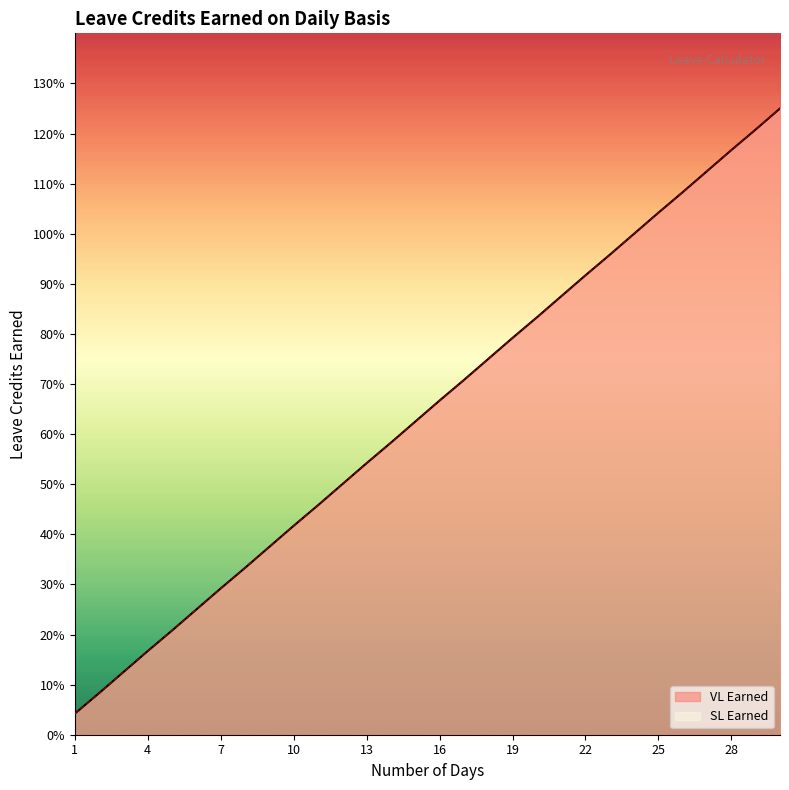

Between 12 and 19, which series saw the biggest shift?

VL Earned